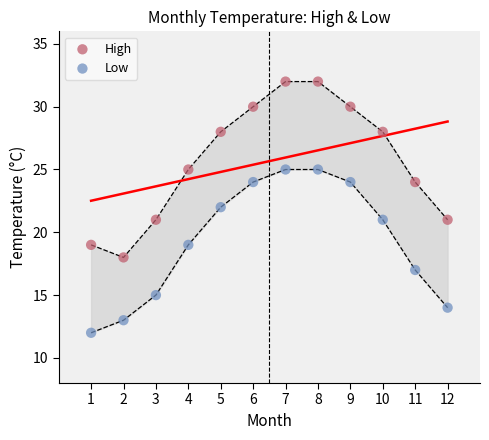

Which series contains the lowest Y value?

Low